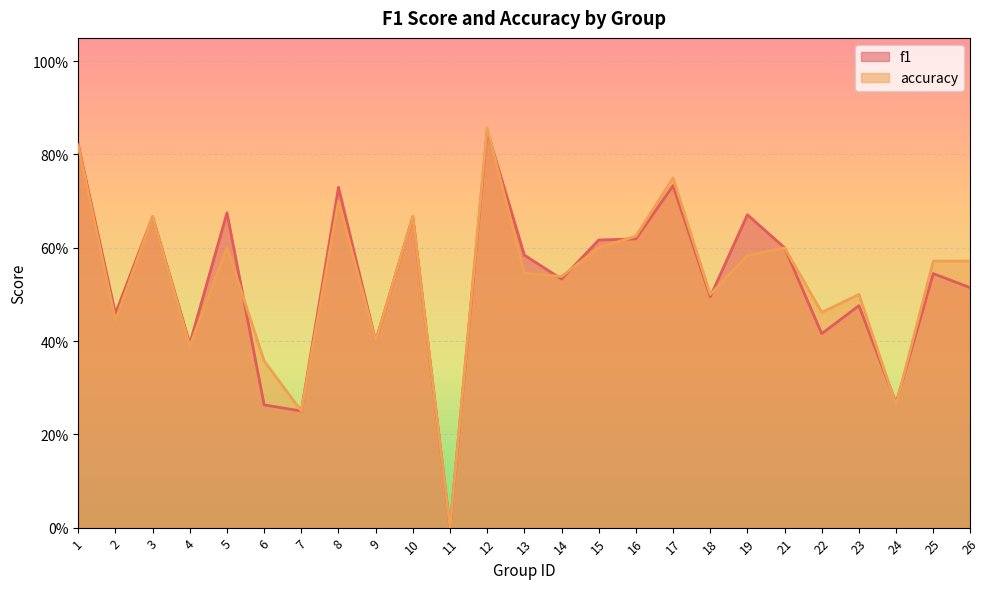

What is the sum of the accuracy values at 10 and 25?

1.2